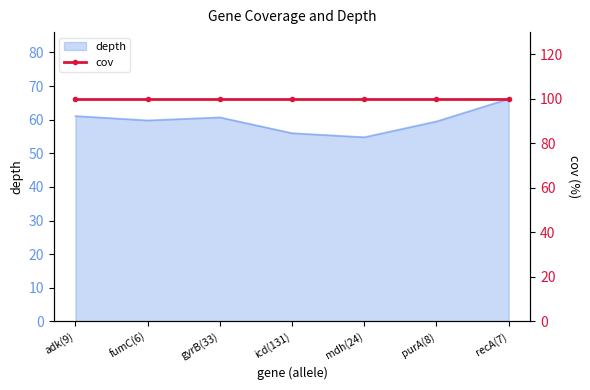

What is the sum of all values?

418.1